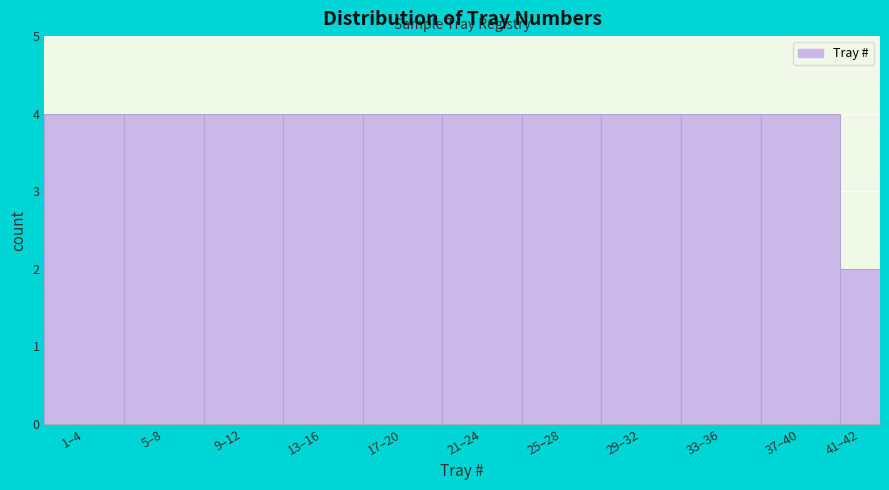

Reading right to left, what are all the values shown in this chart?

2	4	4	4	4	4	4	4	4	4	4